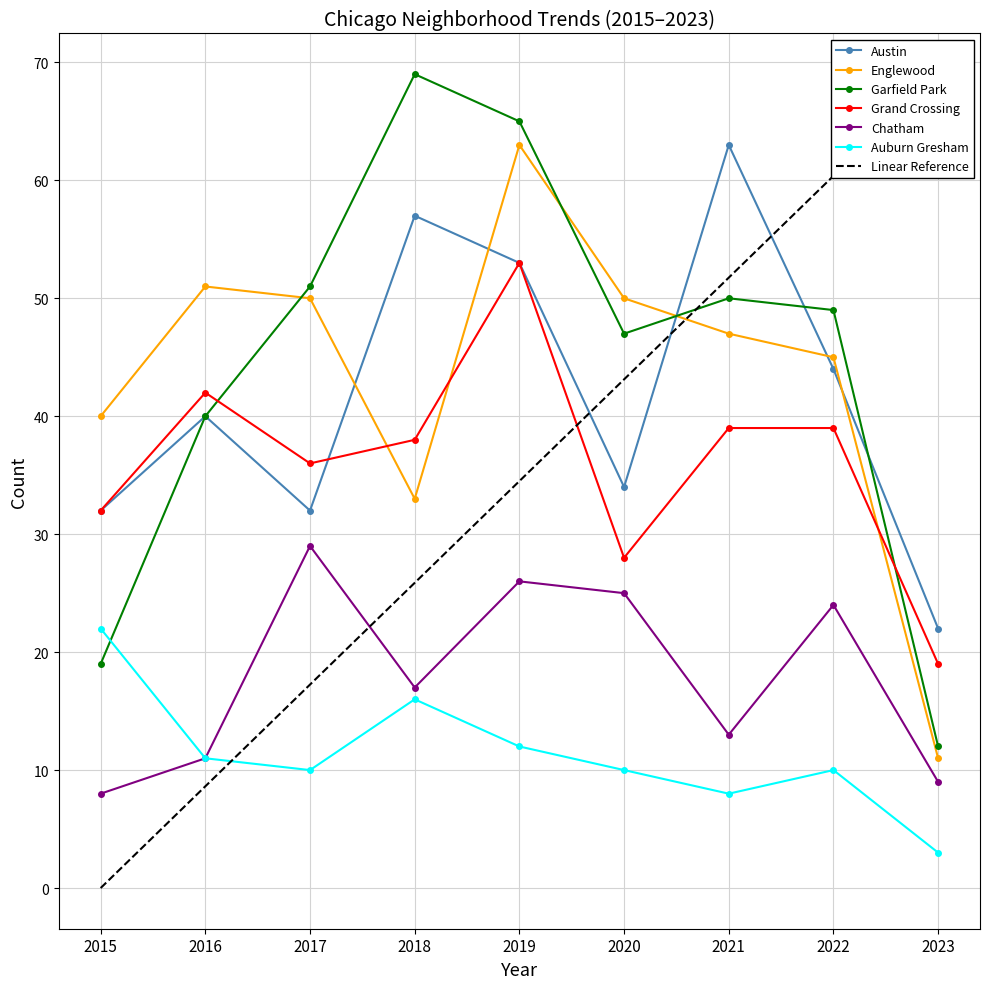

Rank the series at 2017 from highest to lowest value.

Garfield Park, Englewood, Grand Crossing, Austin, Chatham, Auburn Gresham